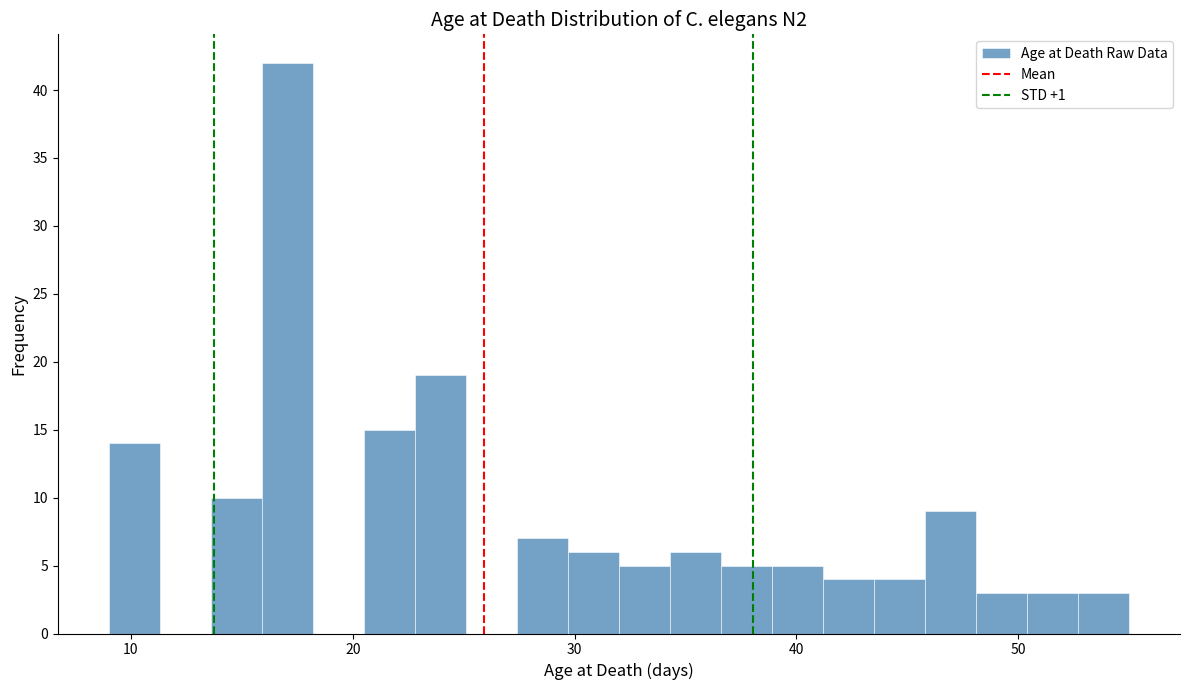

Around what value on the x-axis is the tallest bar? Give the approximate position of its centre, as read against the axis.

17